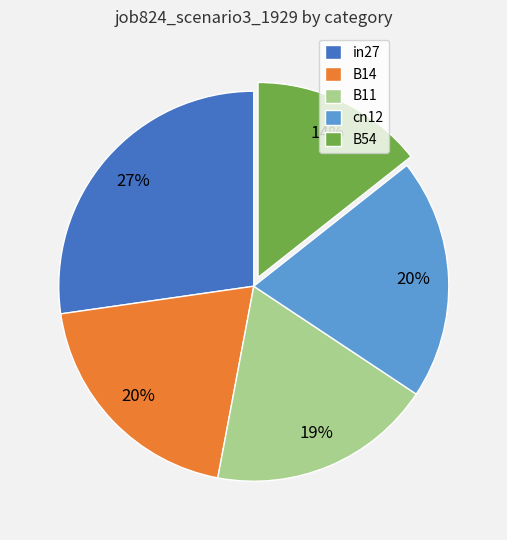

To the nearest percent, what is the combined percentage of B54 and B14?

34%